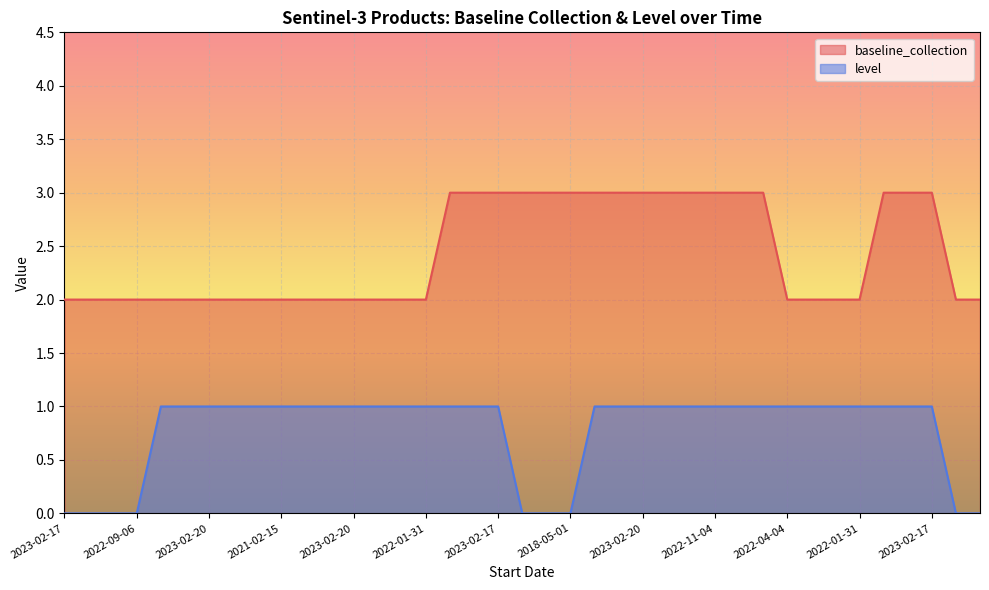

What are all the series names shown in the legend?

baseline_collection, level